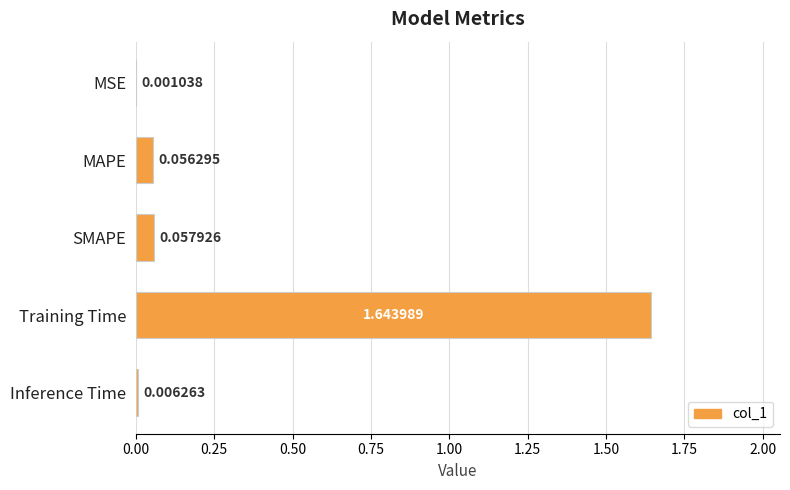

What is the sum of all values?

1.8